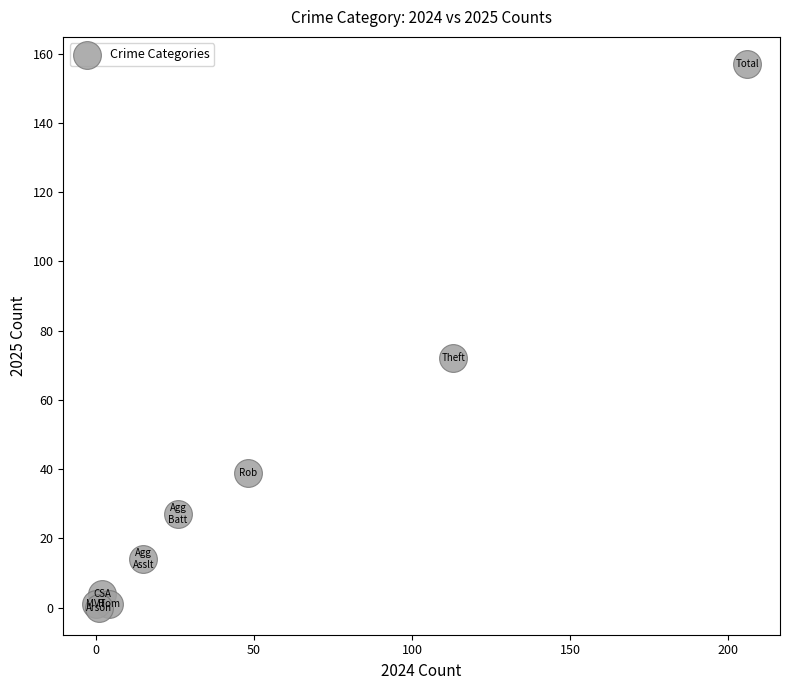

What Y value in the scatter plot is closest to 78?

72